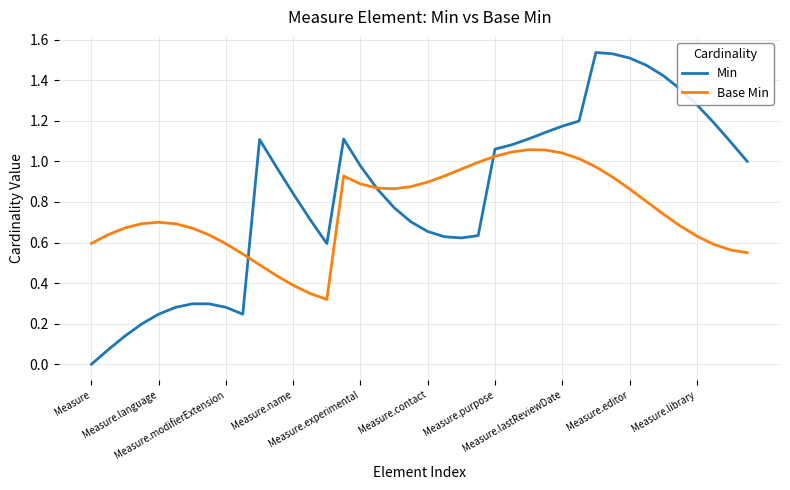

Which series has the largest total across all categories?

Min